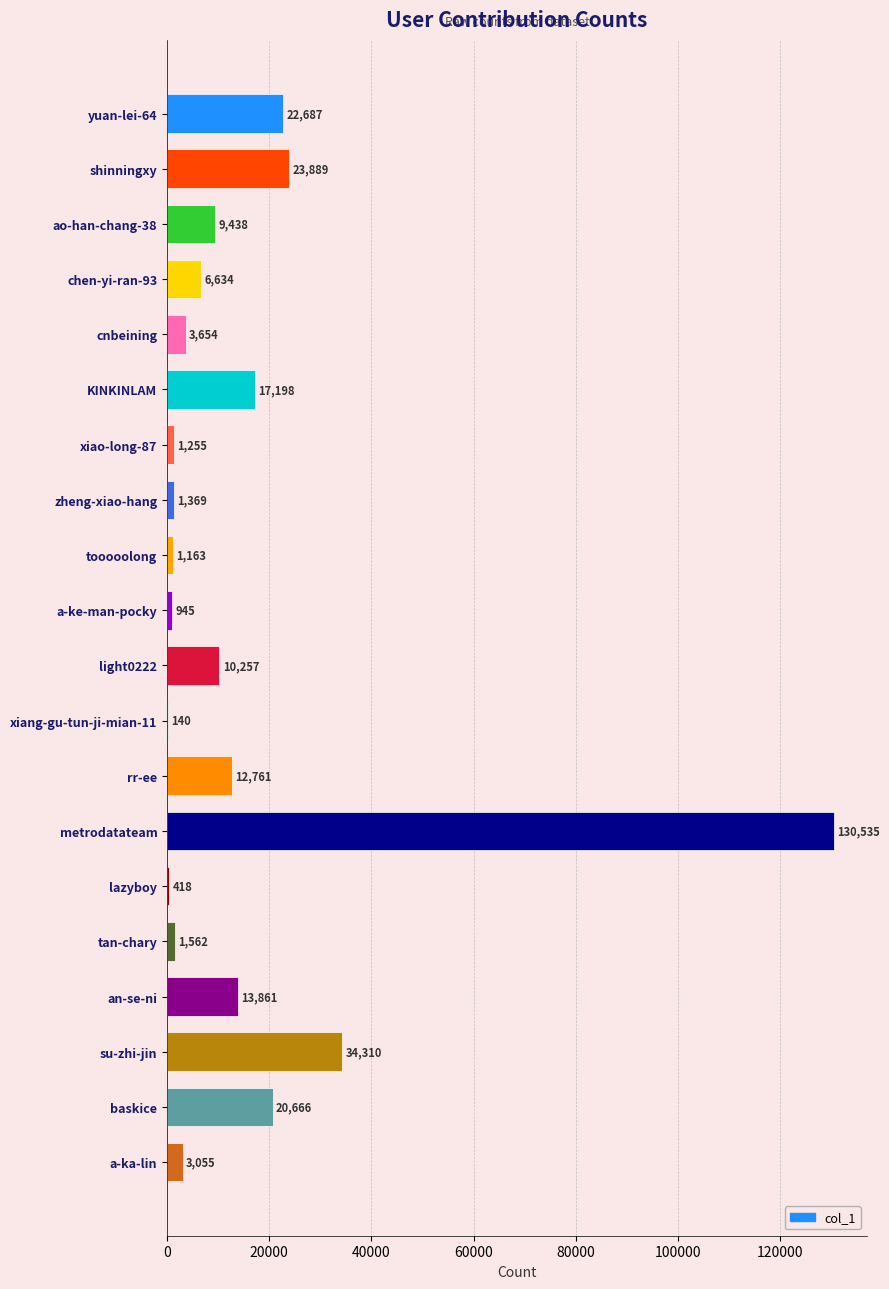

At which label is the value closest to 65337?

su-zhi-jin